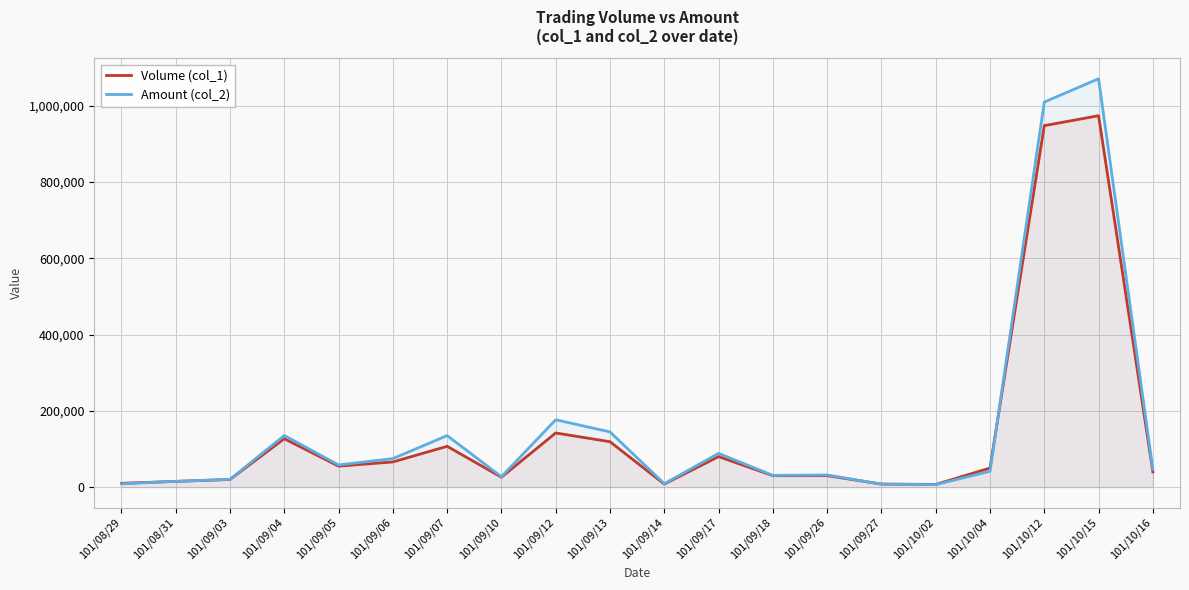

At which category does Amount (col_2) reach its first local peak?

101/09/04